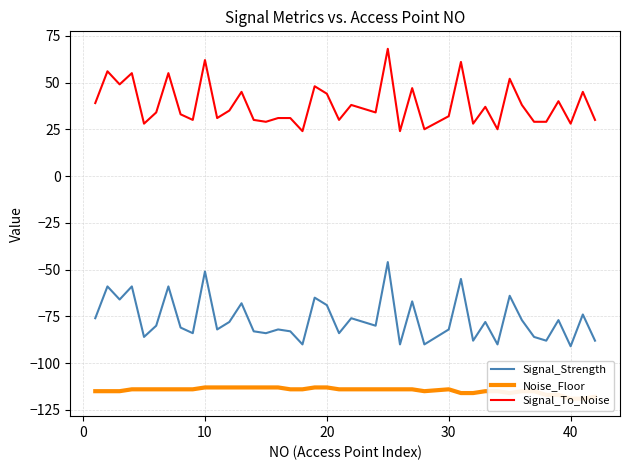

What is the minimum value for Signal_Strength?

-91